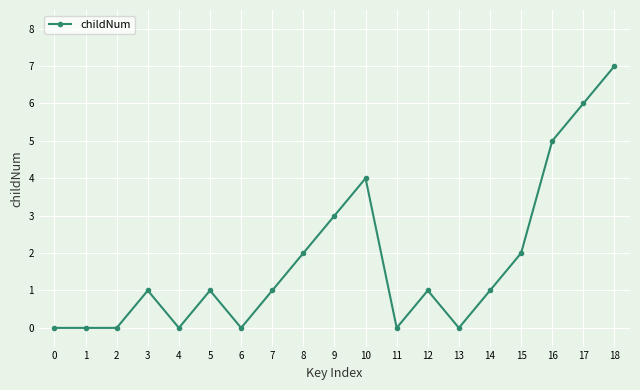

What is the difference between the values at 16 and 1?

5